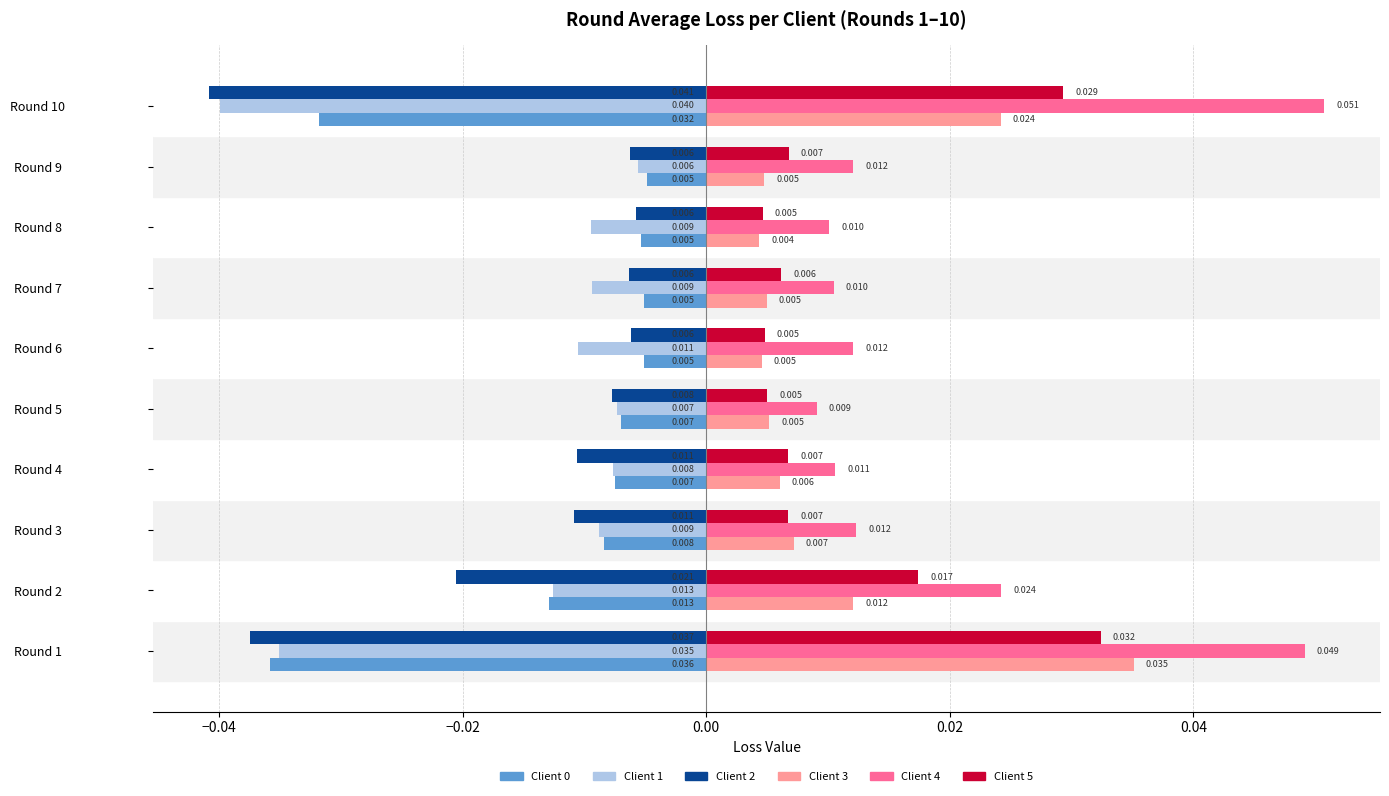

Is the value of Client 0 at Round 1 greater than the value of Client 4 at Round 5?

No